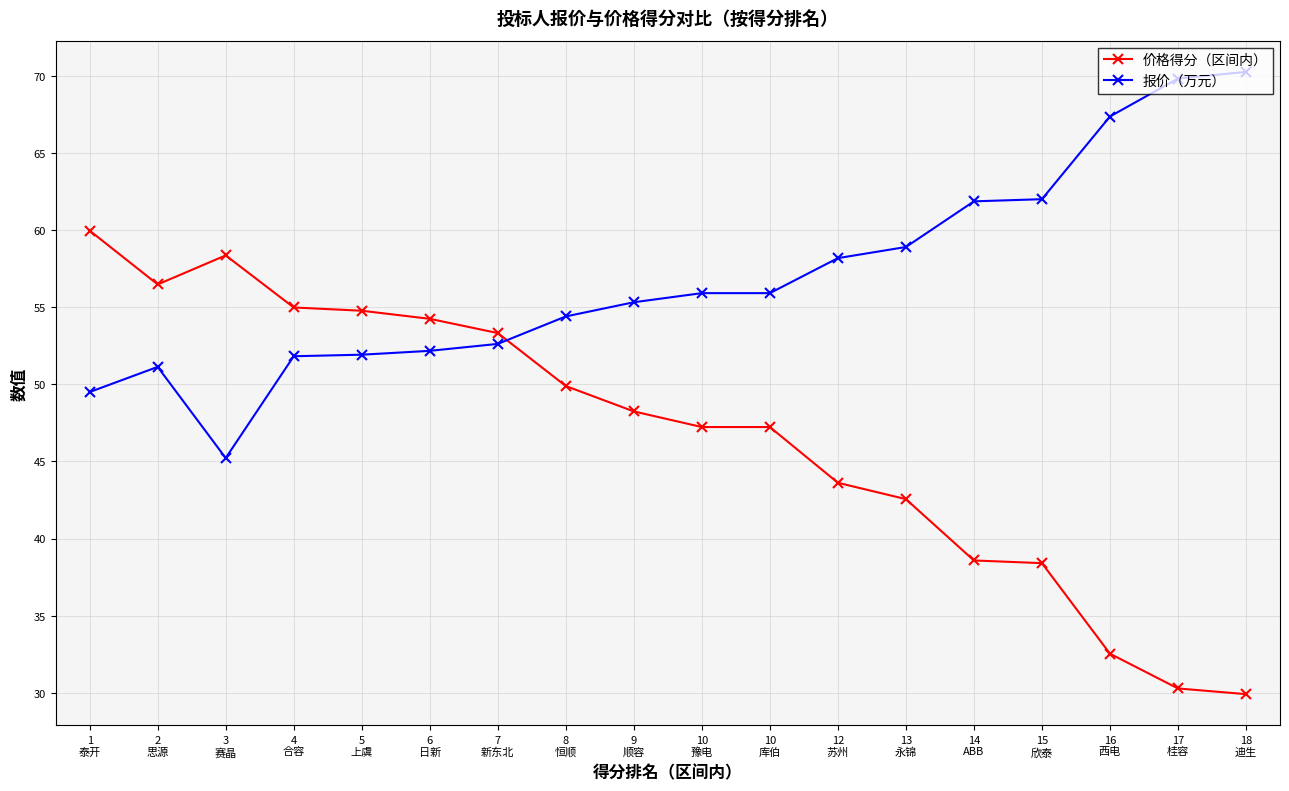

True or false: 价格得分（区间内） has a value of 49.9 at 8
恒顺.

True